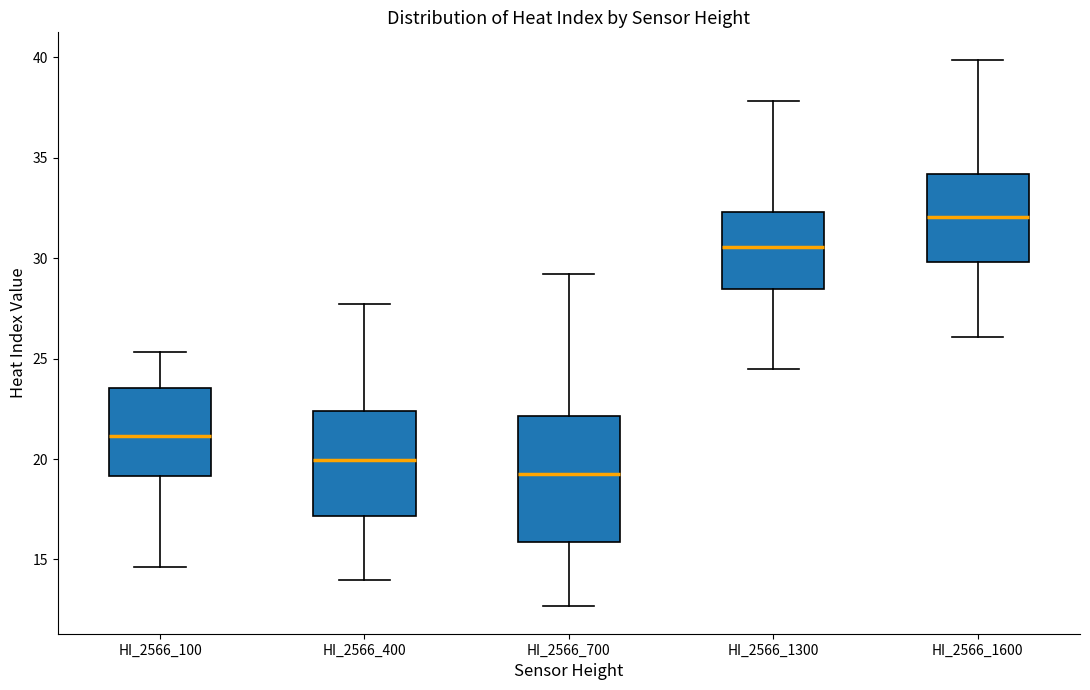

Reading left to right, read every box against the y-axis: the position of its median line, the range the box covers, and the ends of its whiskers. The values are not printed on the chart, so give them approximately, as read against the axis.

HI_2566_100: median 21.0, box 19.0 to 23.5, whiskers 14.5 to 25.5
HI_2566_400: median 20.0, box 17.0 to 22.5, whiskers 14.0 to 27.5
HI_2566_700: median 19.5, box 16.0 to 22.0, whiskers 12.5 to 29.0
HI_2566_1300: median 30.5, box 28.5 to 32.5, whiskers 24.5 to 38.0
HI_2566_1600: median 32.0, box 30.0 to 34.0, whiskers 26.0 to 40.0